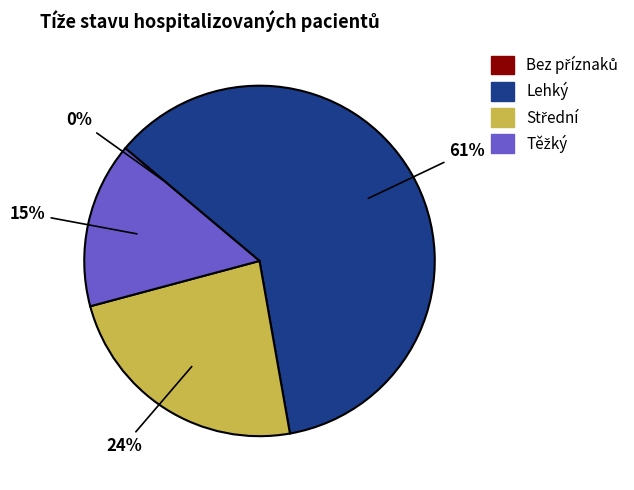

Which category has the biggest portion of the pie?

Lehký